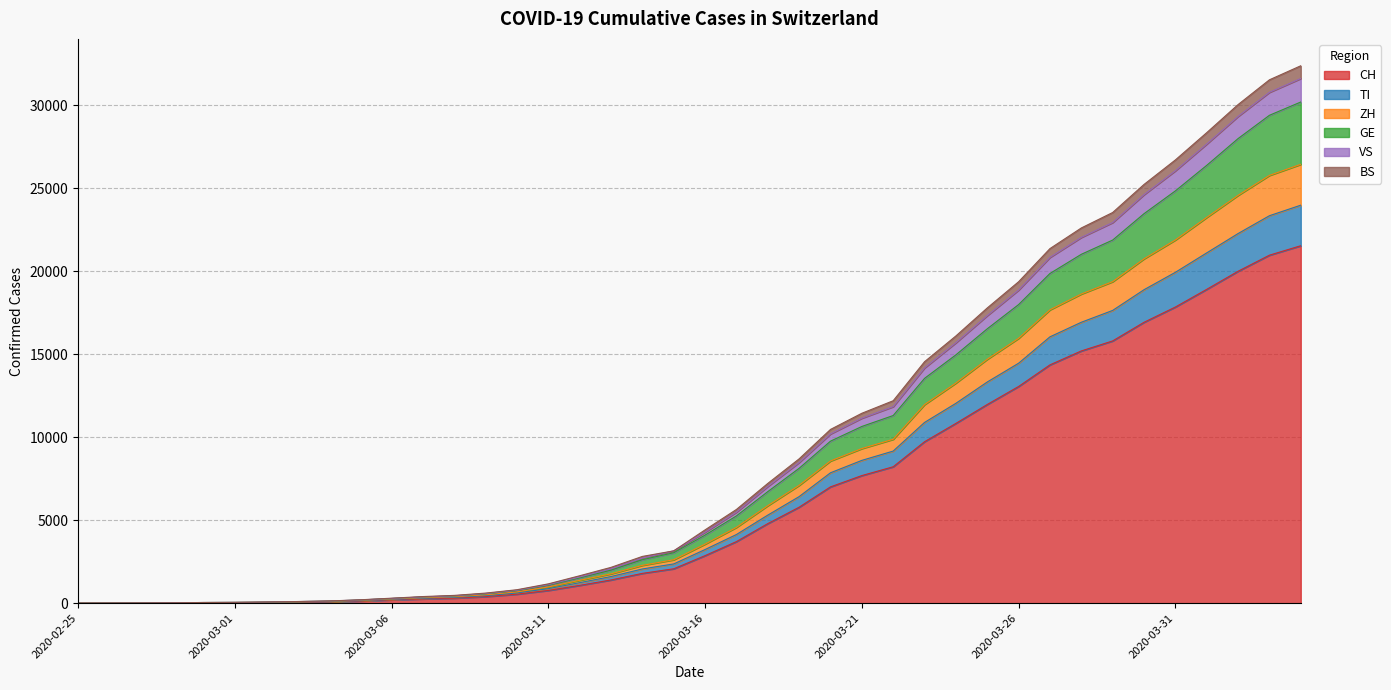

How many data points does each series have?

40